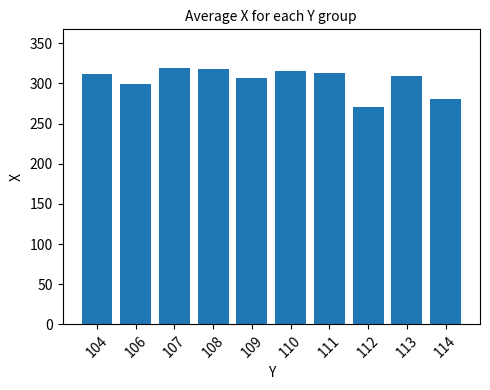

Does the chart contain any negative values?

No